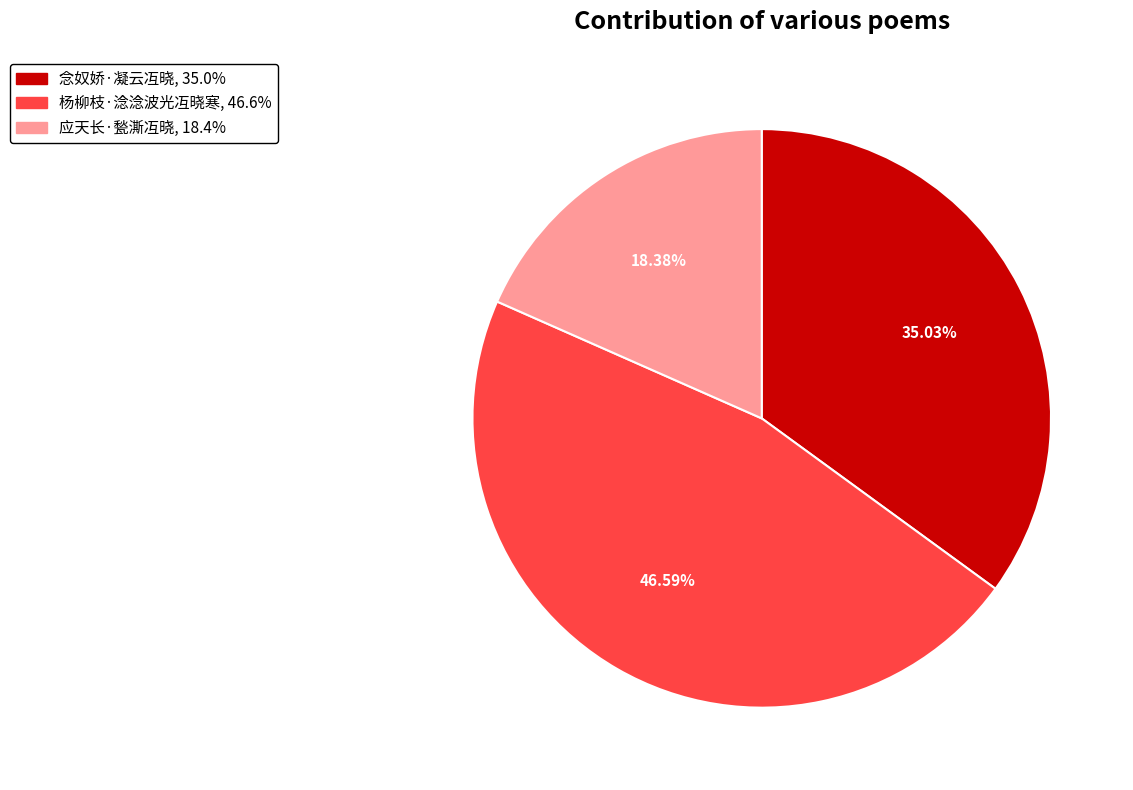

Rank the categories by value from lowest to highest.

应天长·甃澌冱晓, 念奴娇·凝云冱晓, 杨柳枝·淰淰波光冱晓寒